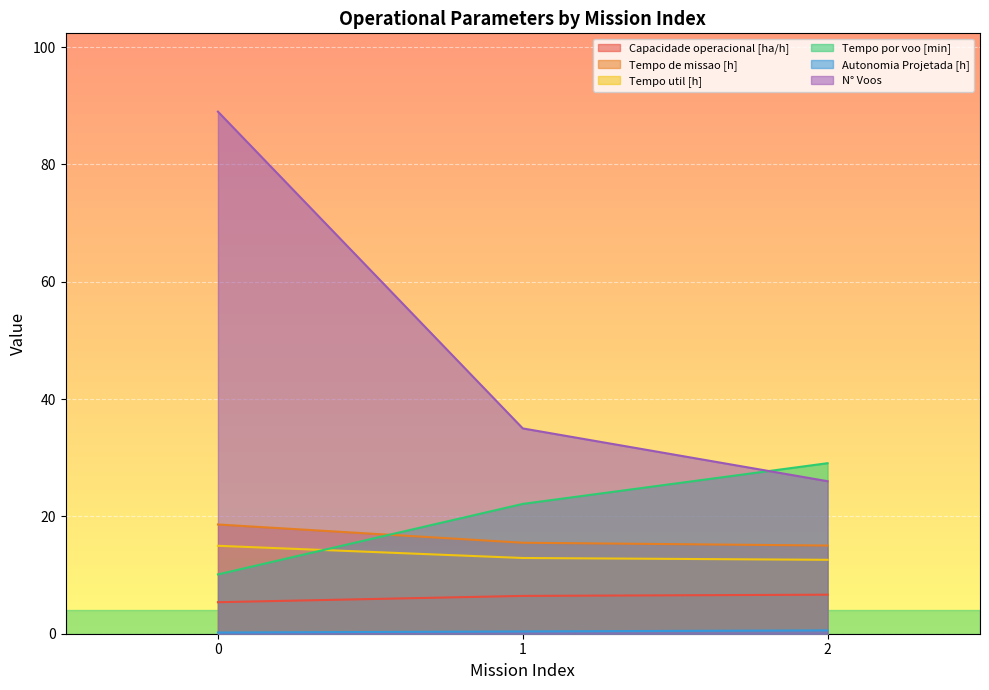

Which series has the largest total across all categories?

N° Voos